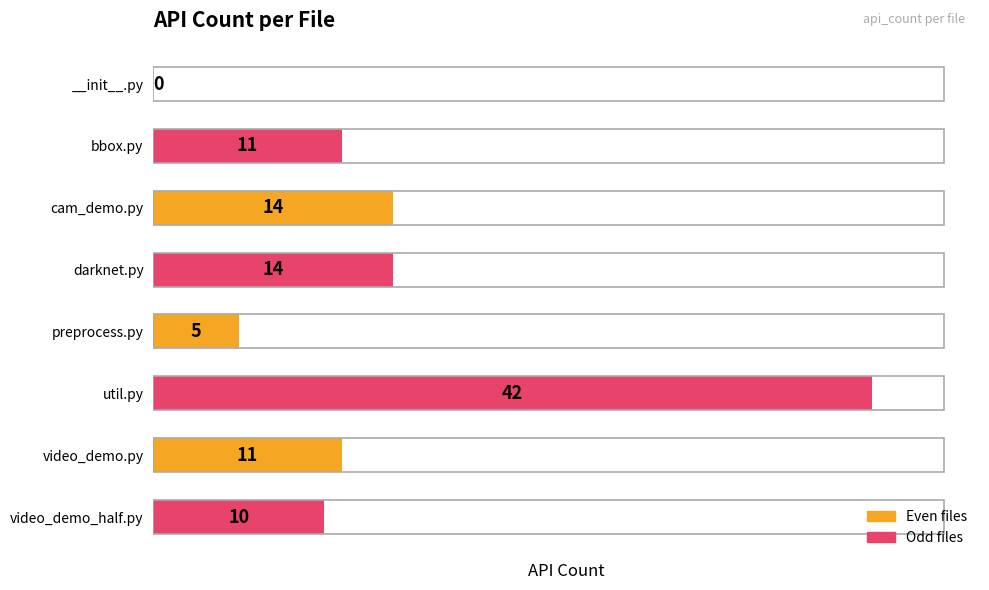

Read the value at util.py.

42